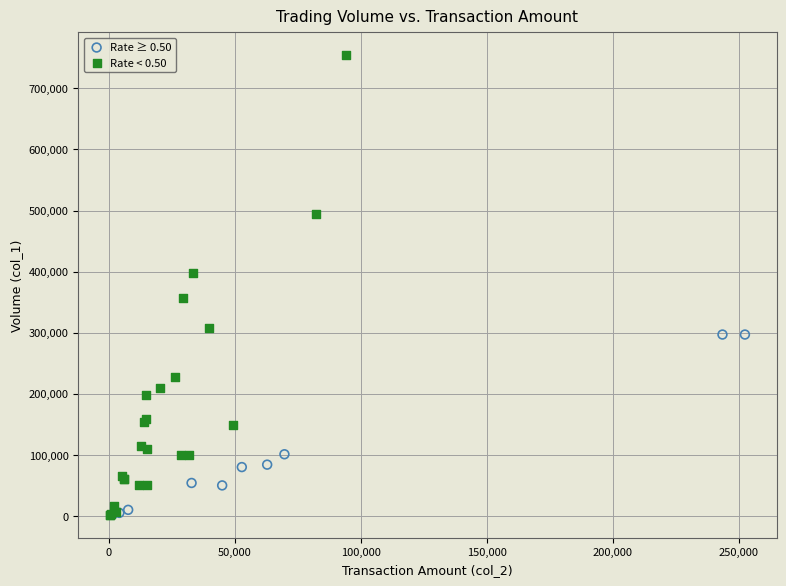

Which series contains the highest Y value?

Rate < 0.50